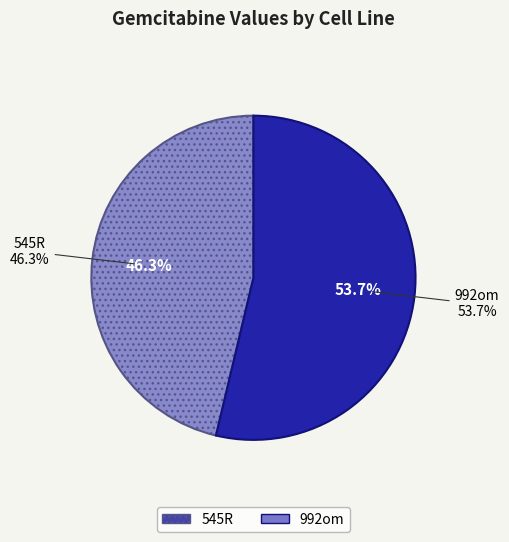

To the nearest percent, what percentage of the pie is 992om?

54%